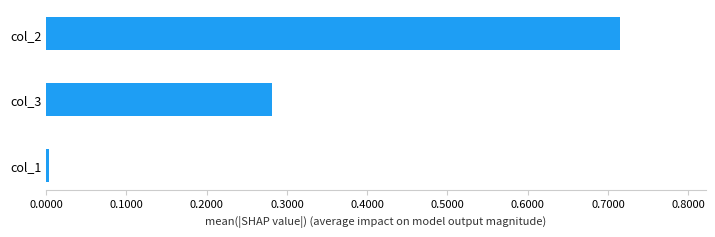

What is the sum of all values?

1.0